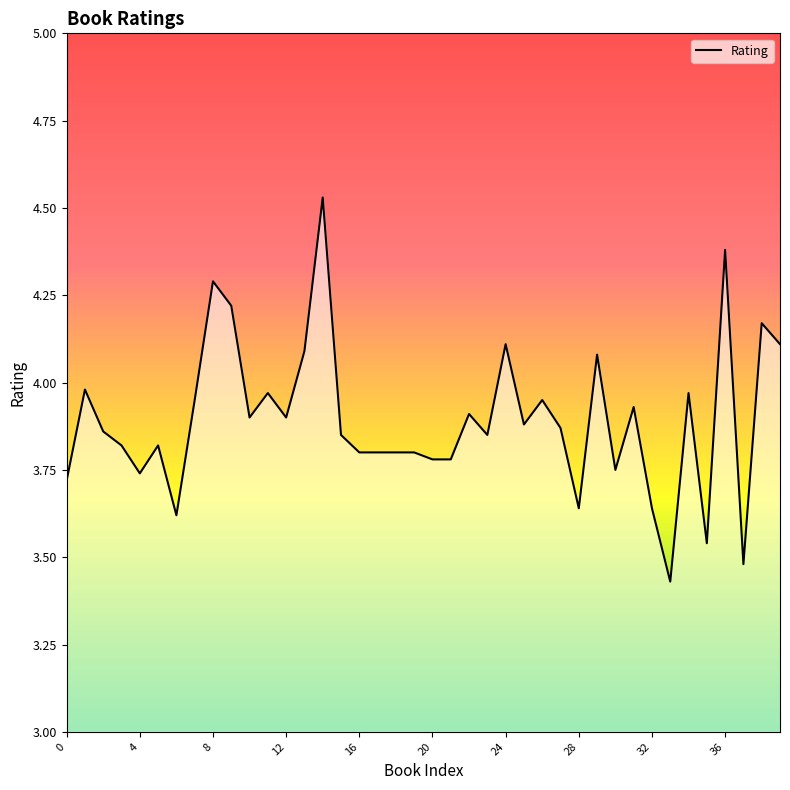

What is the difference between the maximum and minimum values?

1.1